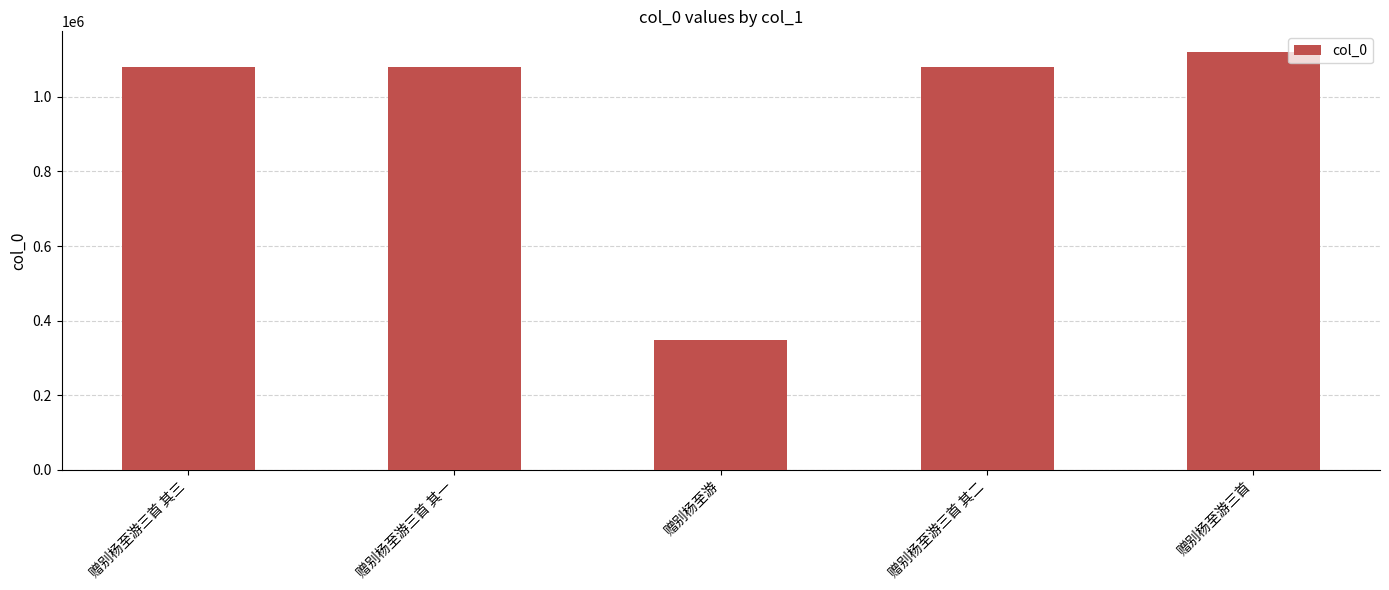

What is the label of the 1st bar from the right?

赠别杨至游三首